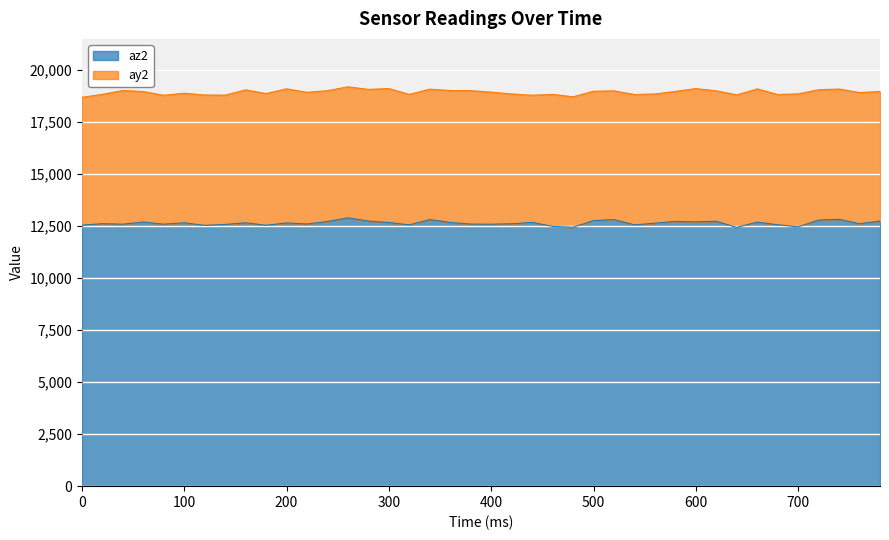

Approximately how many times larger is the value at 240 compared to 280?

1.0